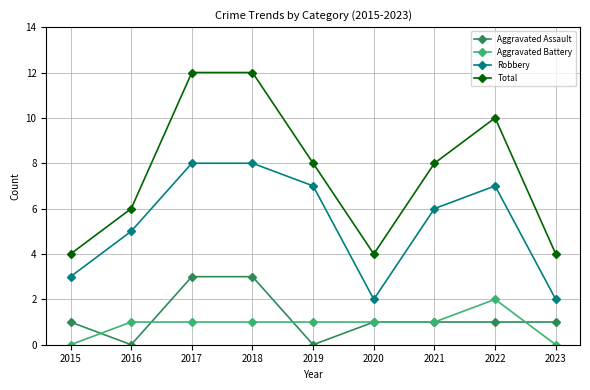

Reading right to left, what are all the values shown in this chart?

Aggravated Assault: 2023=1	2022=1	2021=1	2020=1	2019=0	2018=3	2017=3	2016=0	2015=1
Aggravated Battery: 2023=0	2022=2	2021=1	2020=1	2019=1	2018=1	2017=1	2016=1	2015=0
Robbery: 2023=2	2022=7	2021=6	2020=2	2019=7	2018=8	2017=8	2016=5	2015=3
Total: 2023=4	2022=10	2021=8	2020=4	2019=8	2018=12	2017=12	2016=6	2015=4